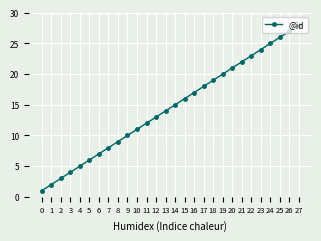

What is the difference between the second highest and second lowest values?

25